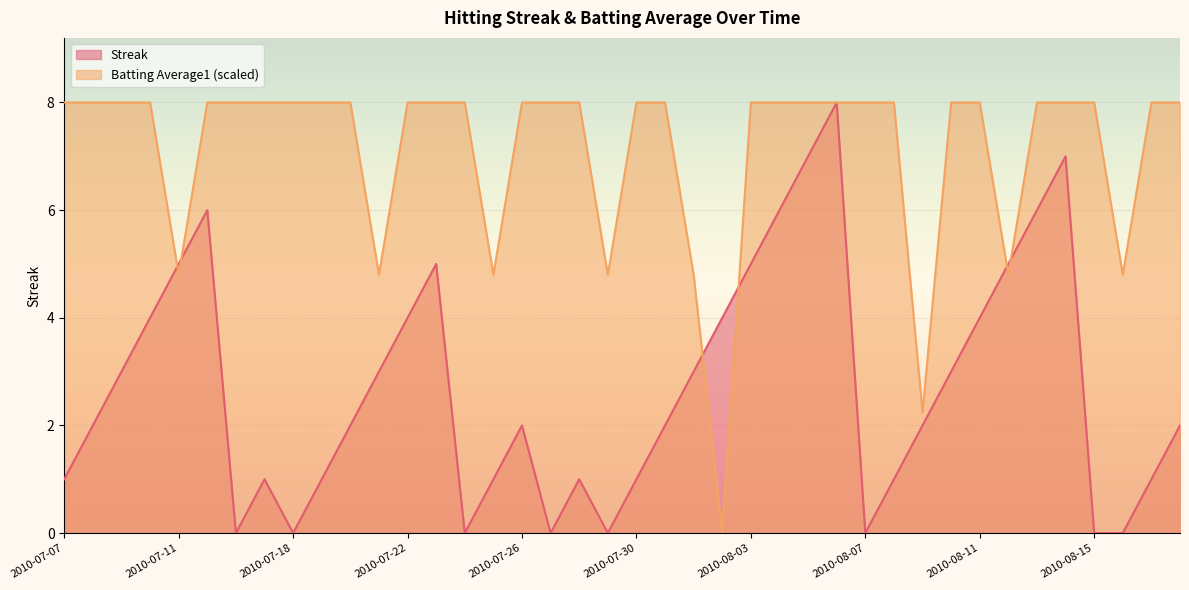

At how many categories does at least one series exceed 6?

31